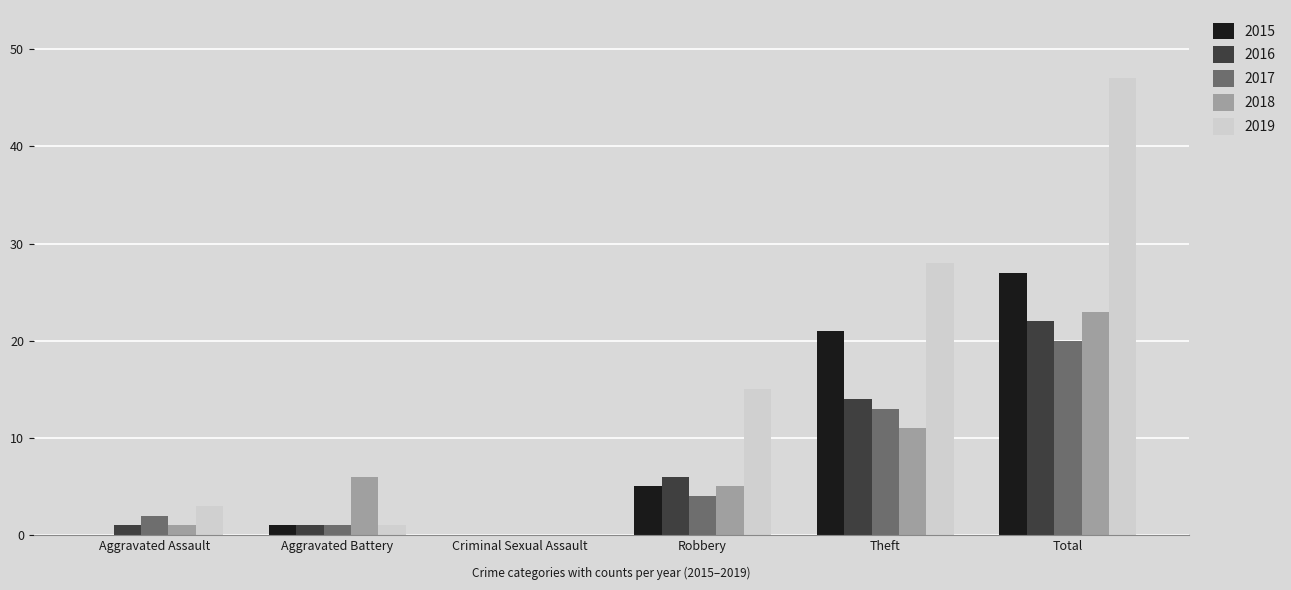

What are all the series names shown in the legend?

2015, 2016, 2017, 2018, 2019